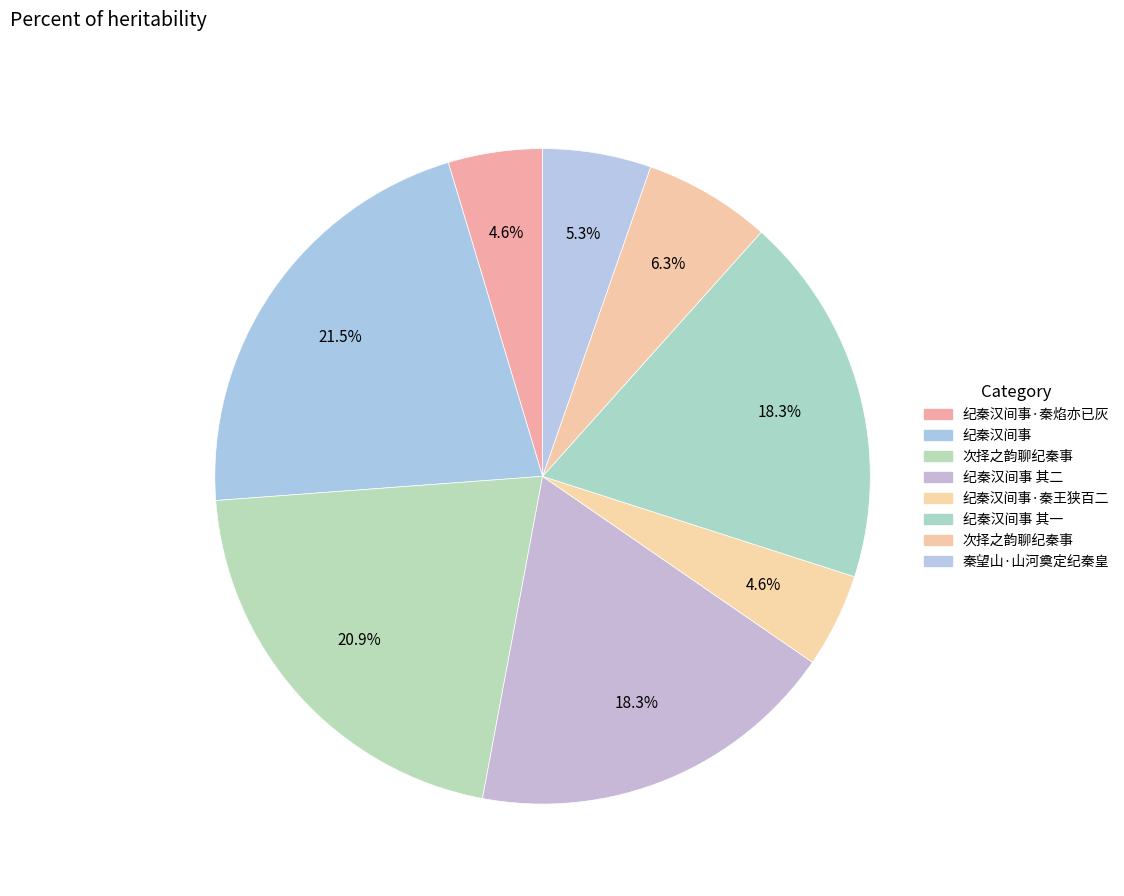

What is the smallest slice in the pie chart?

纪秦汉间事·秦王狭百二